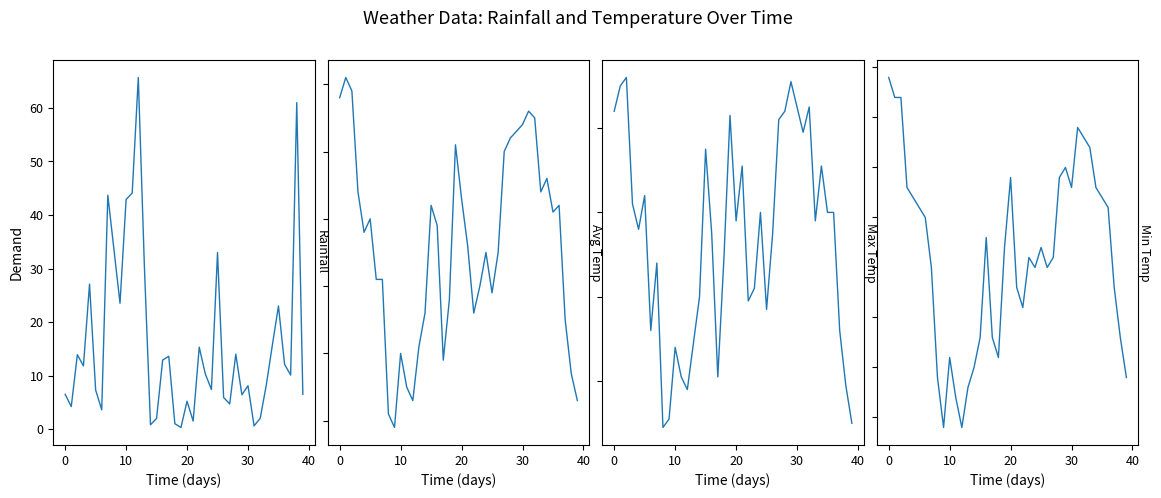

Which label corresponds to the largest value in the chart?

12